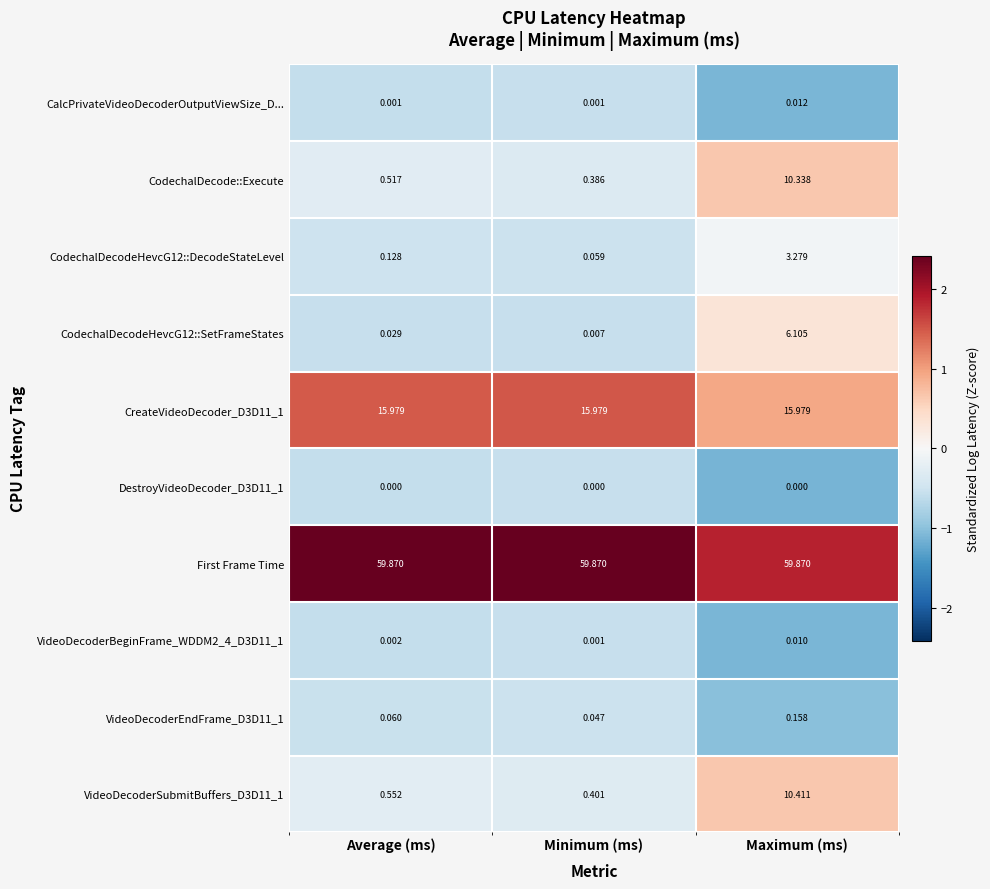

Which series has the largest total across all categories?

First Frame Time